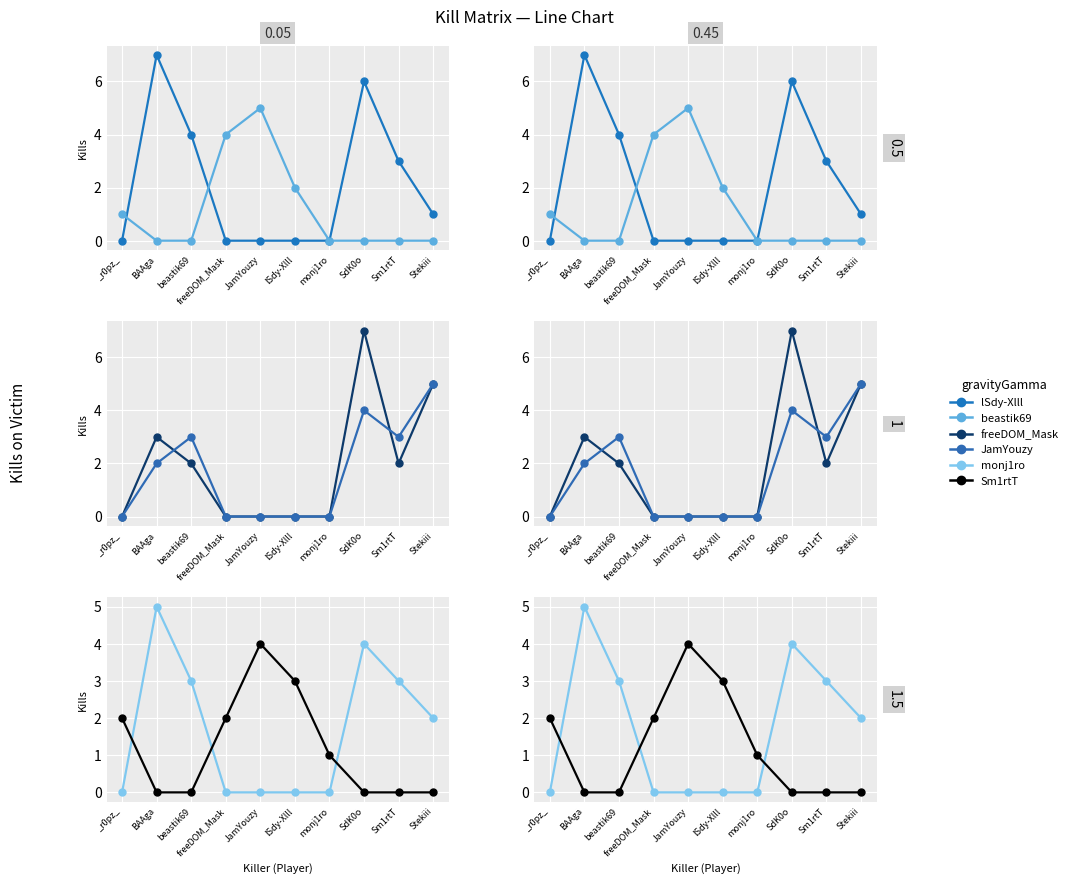

Is this an area chart (filled region under the line)?

No